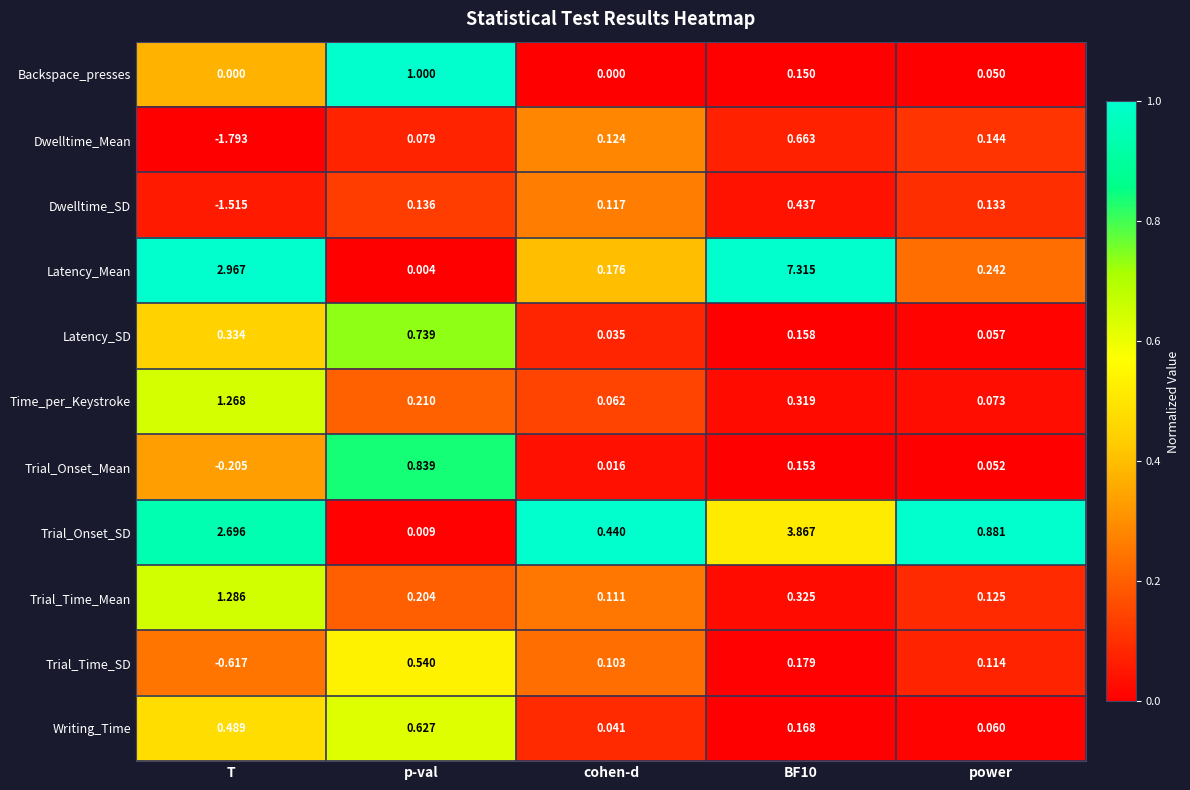

Is the value of Backspace_presses at BF10 greater than the value of Time_per_Keystroke at T?

No